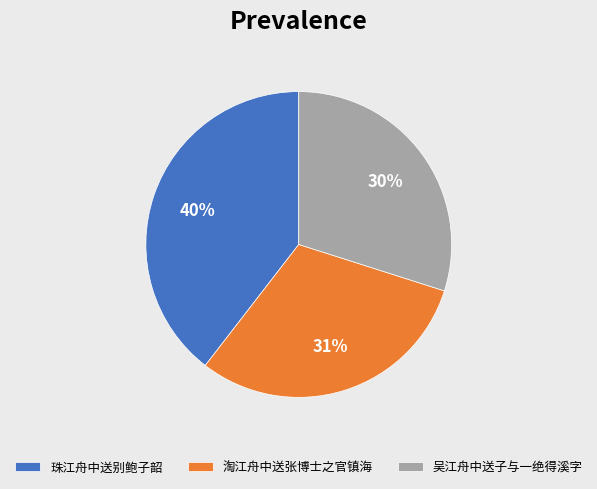

Does 淘江舟中送张博士之官镇海 account for over 50% of the chart?

No